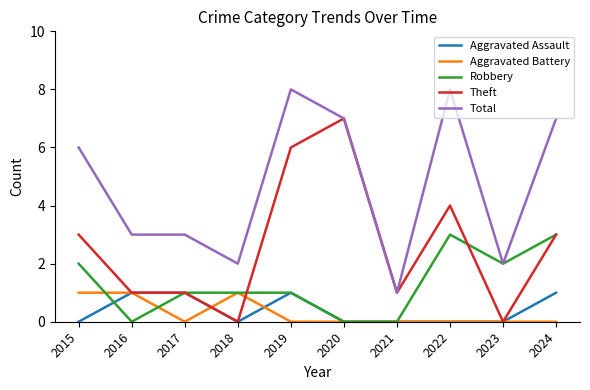

What is the difference between the second highest and second lowest values in the Aggravated Assault series?

1